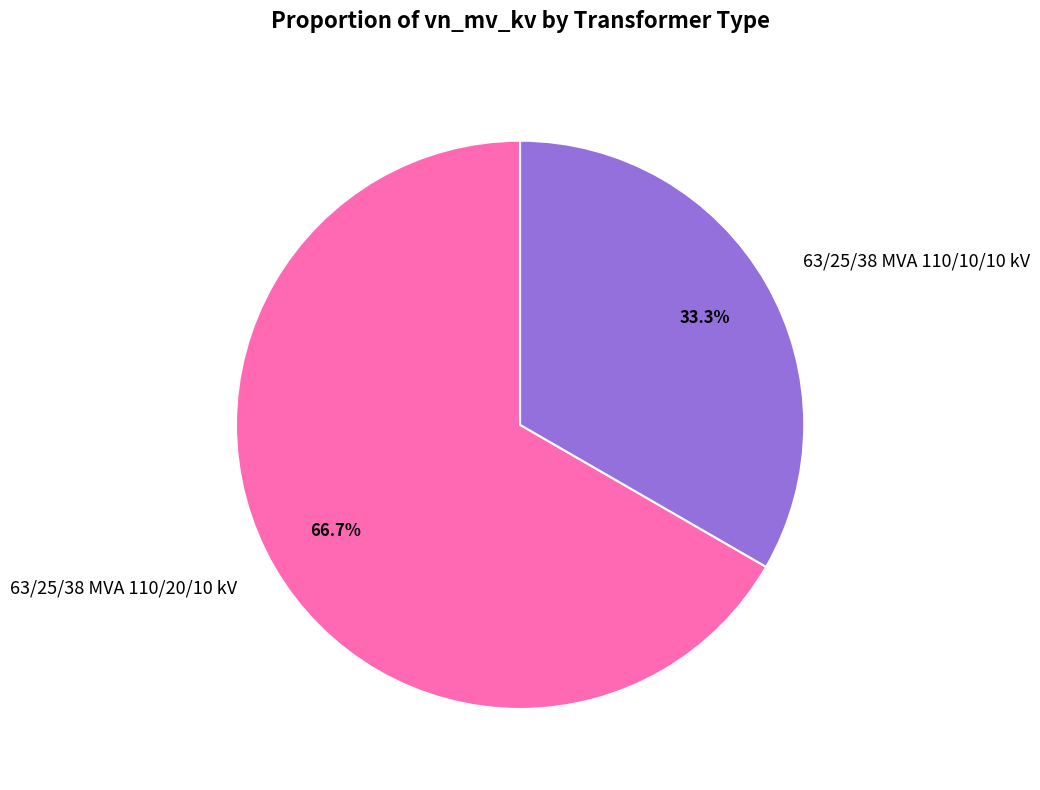

Which has a higher value, 63/25/38 MVA 110/10/10 kV or 63/25/38 MVA 110/20/10 kV?

63/25/38 MVA 110/20/10 kV